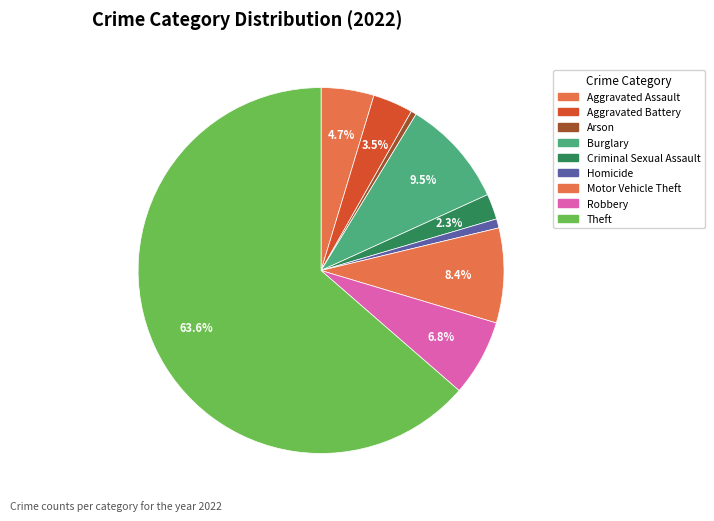

Count the number of slices in the pie.

9